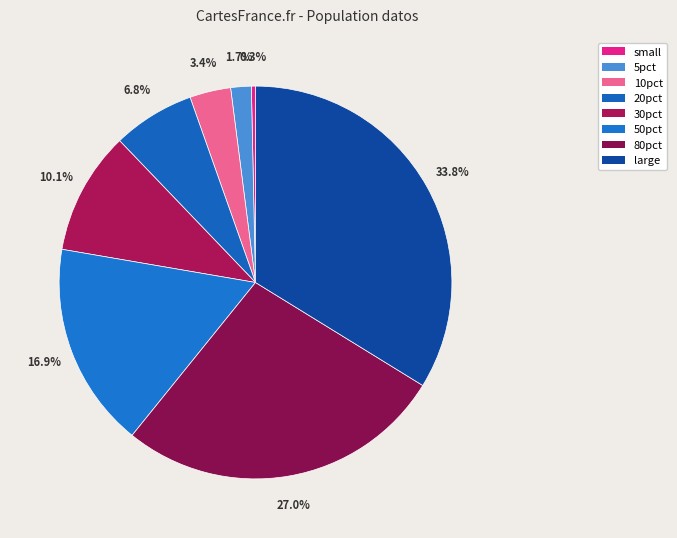

Between 10pct and small, which is larger?

10pct